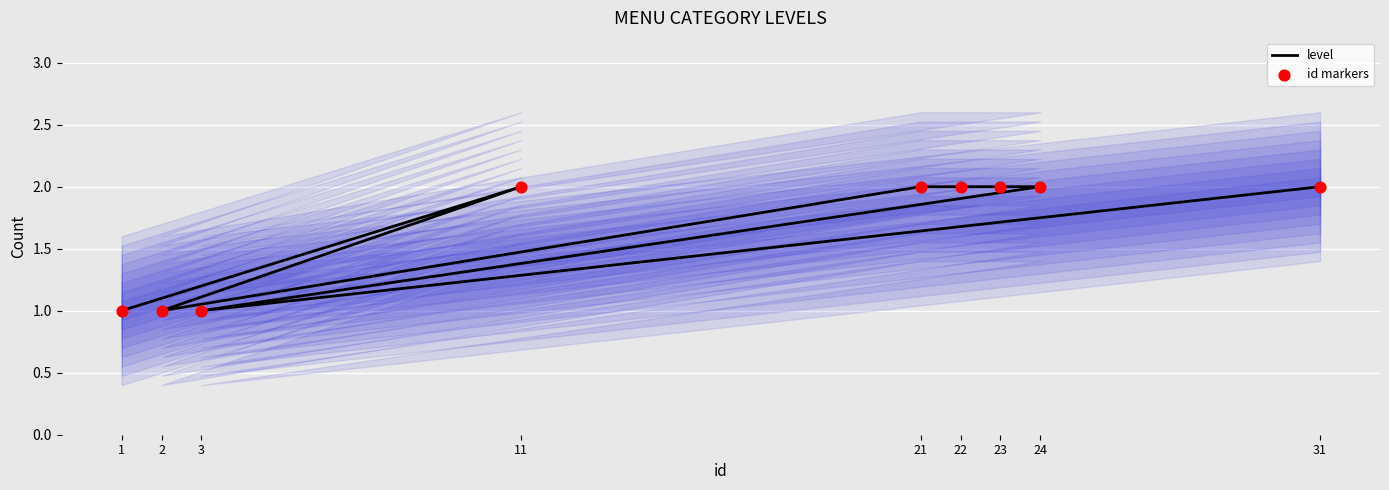

What are all the series names shown in the legend?

level, id markers